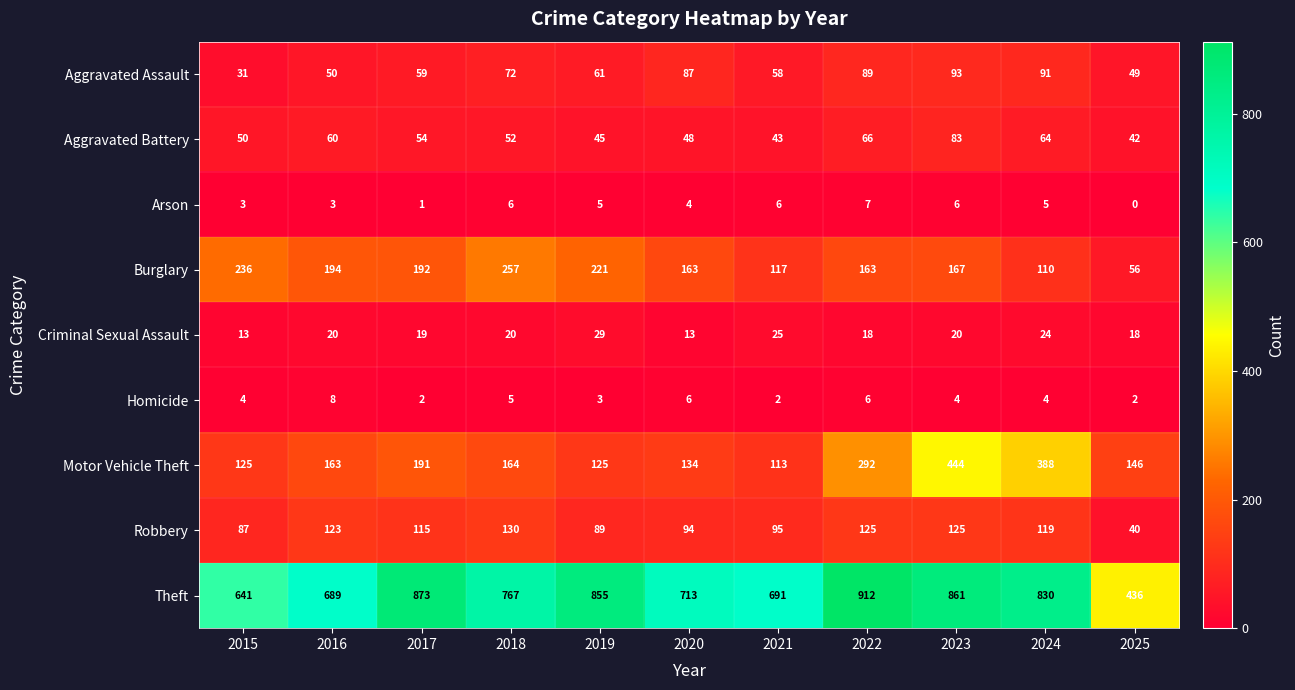

How many categories are shown in the chart?

11